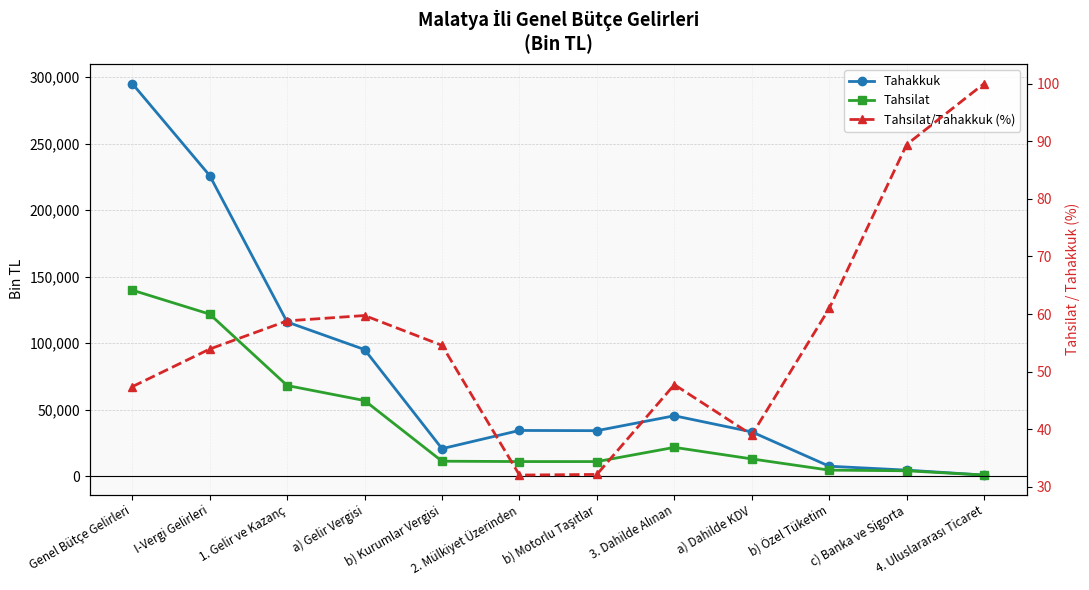

What is the spread (max minus min) of values at 4. Uluslararası Ticaret?

775.0